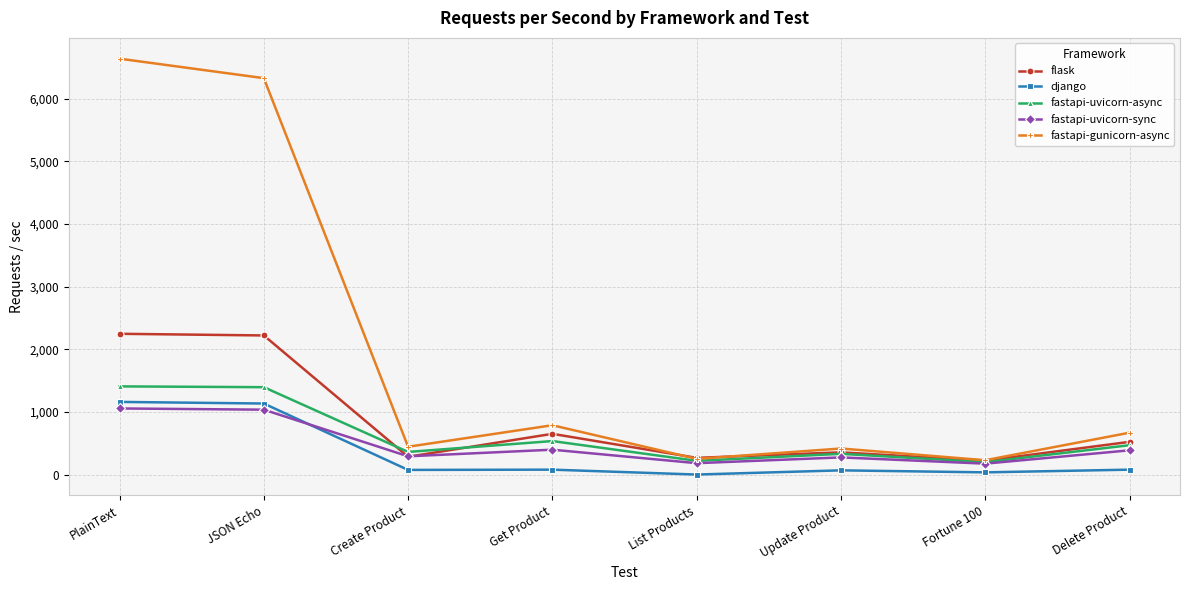

Does the chart have visible grid lines?

Yes